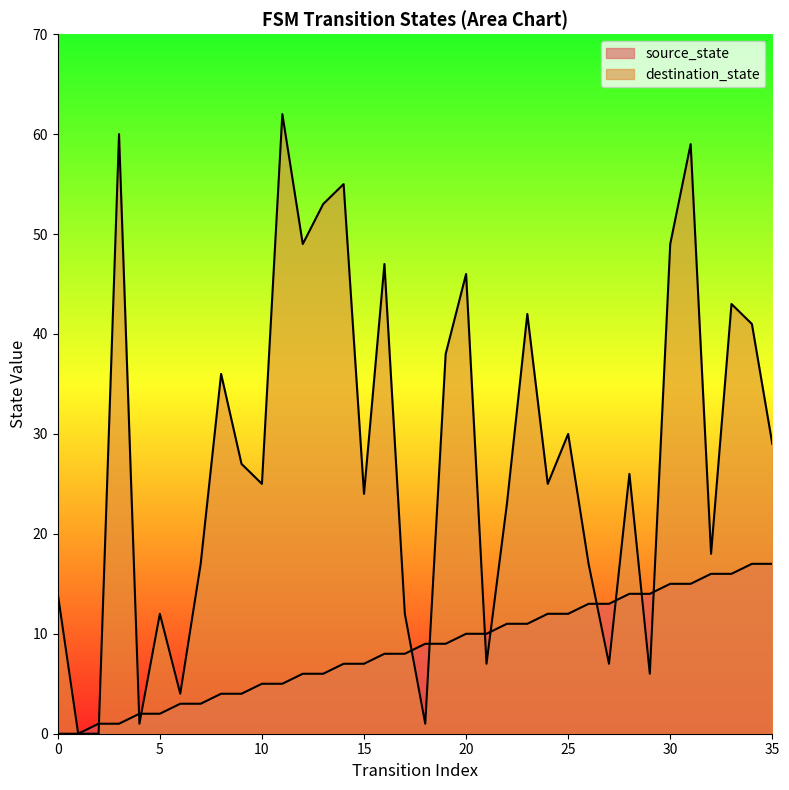

Which series has the largest total across all categories?

destination_state